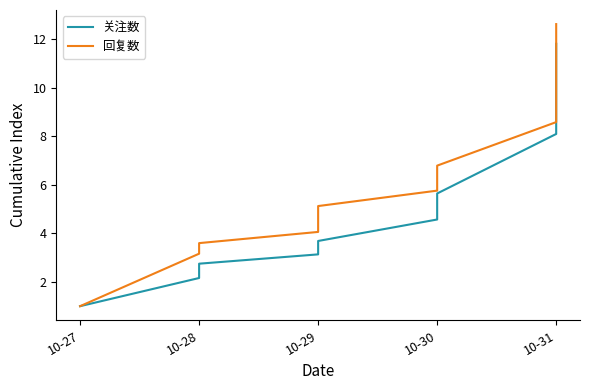

How many data points in 回复数 are less than 6?

7